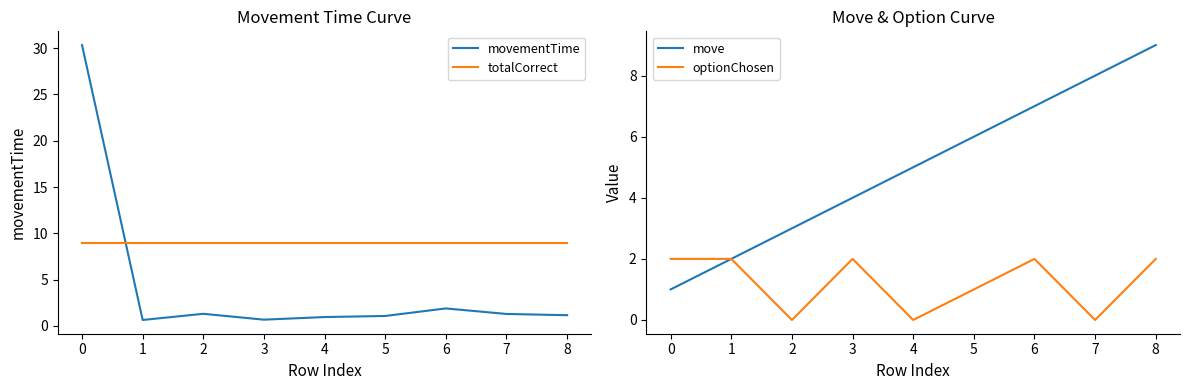

What is the maximum value shown in the chart?

30.3